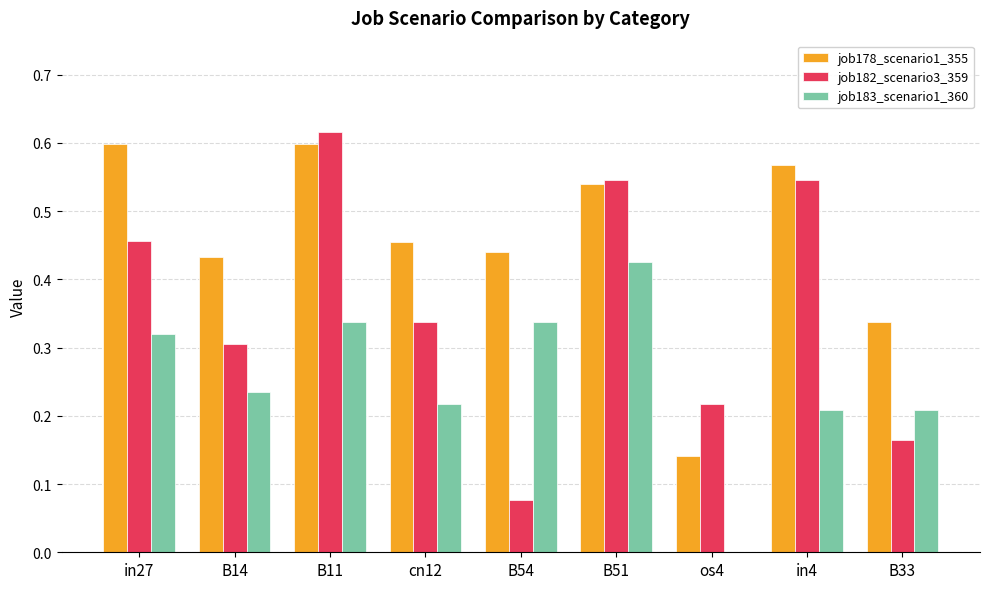

Is it true that job183_scenario1_360 equals 0.6 at B51?

False